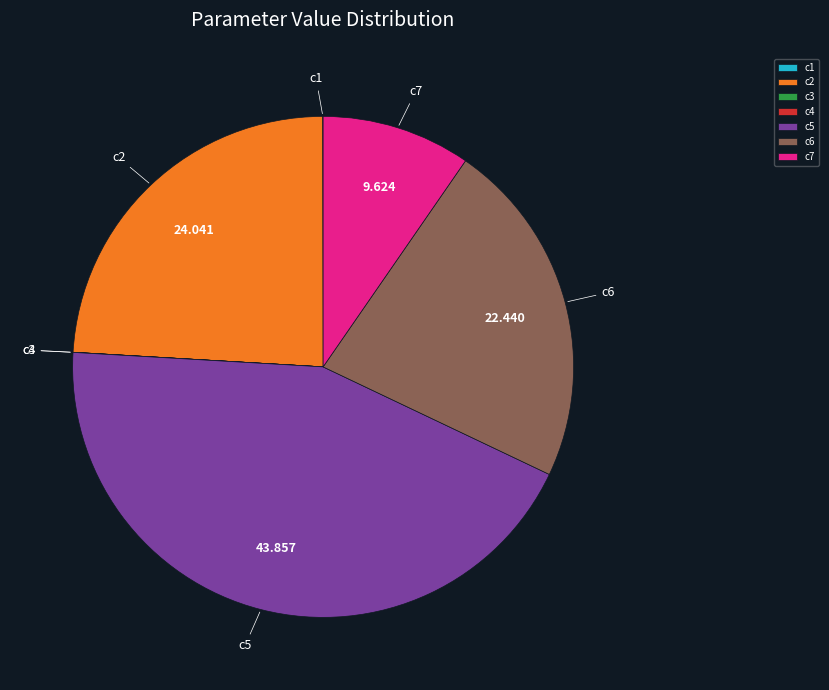

Combined, do c7 and c5 account for over 50%?

Yes